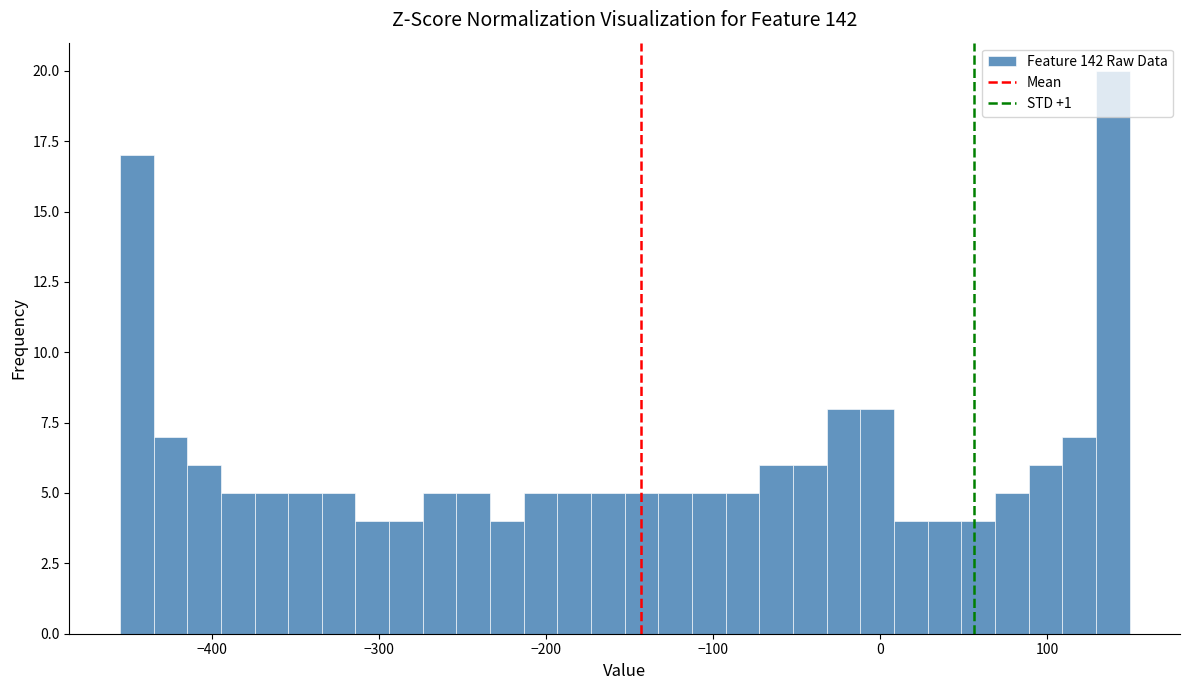

Read against the x-axis, roughly where is the centre of the tallest bar?

140